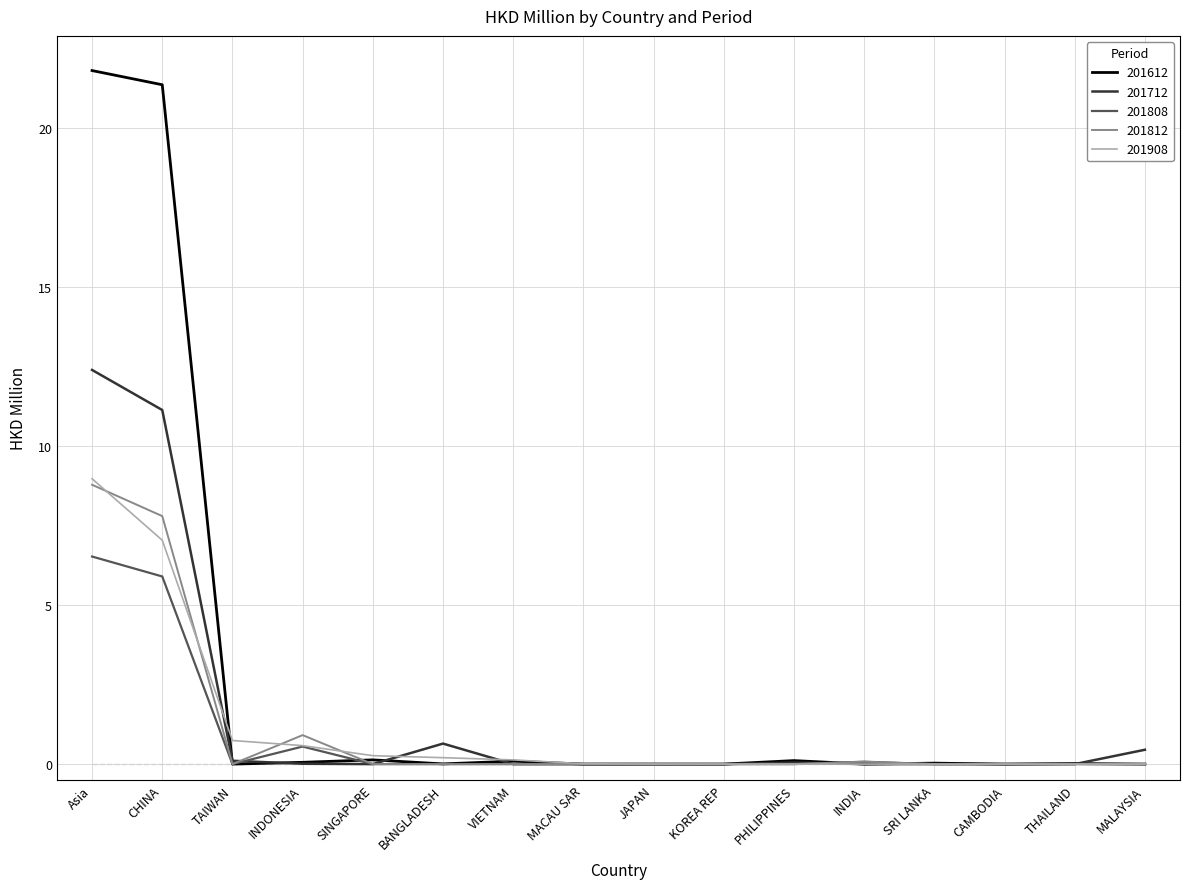

Which series has the largest range (max minus min)?

201612